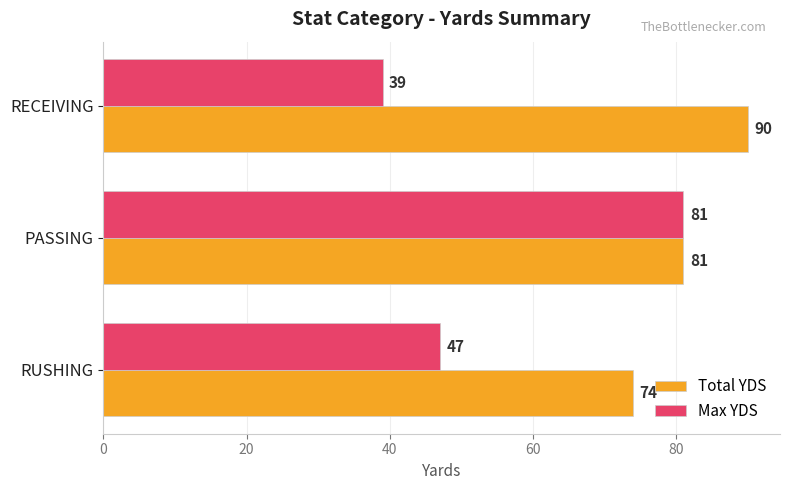

Which series has the largest total across all categories?

Total YDS